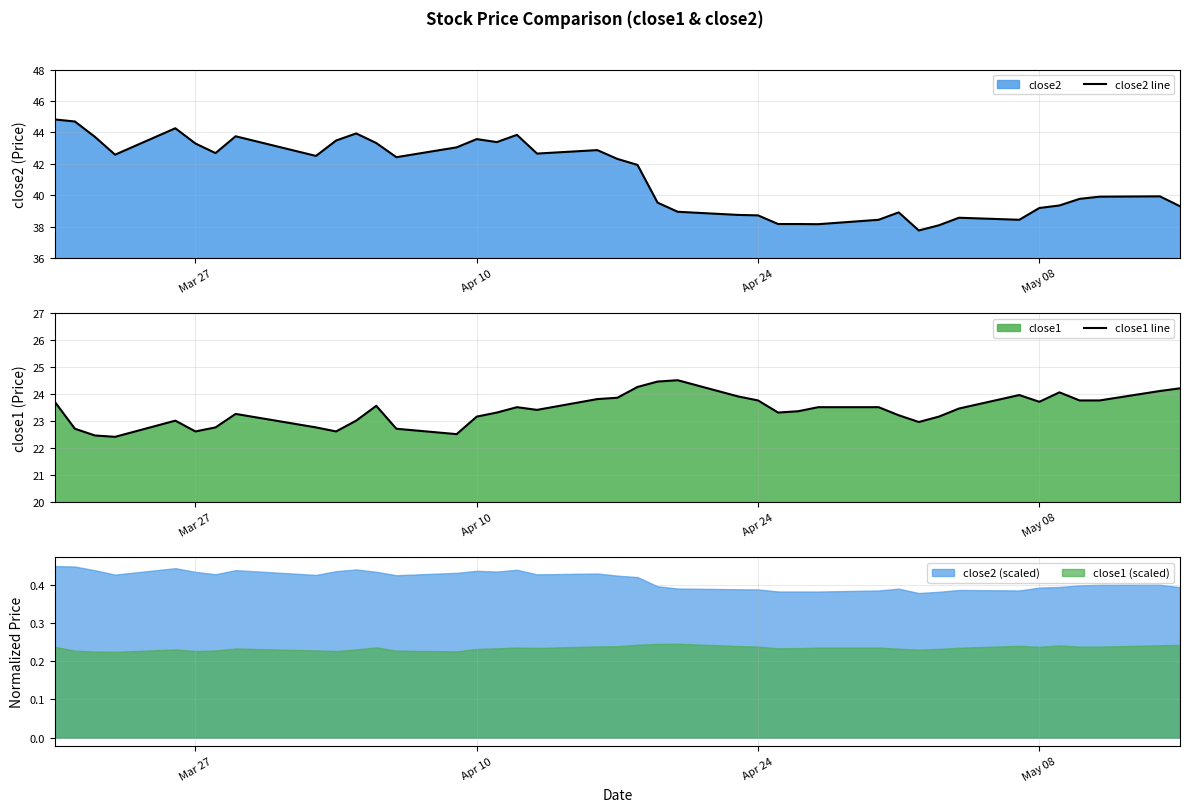

The close2 line series shows 43.3 at Mar 27. True or false?

True